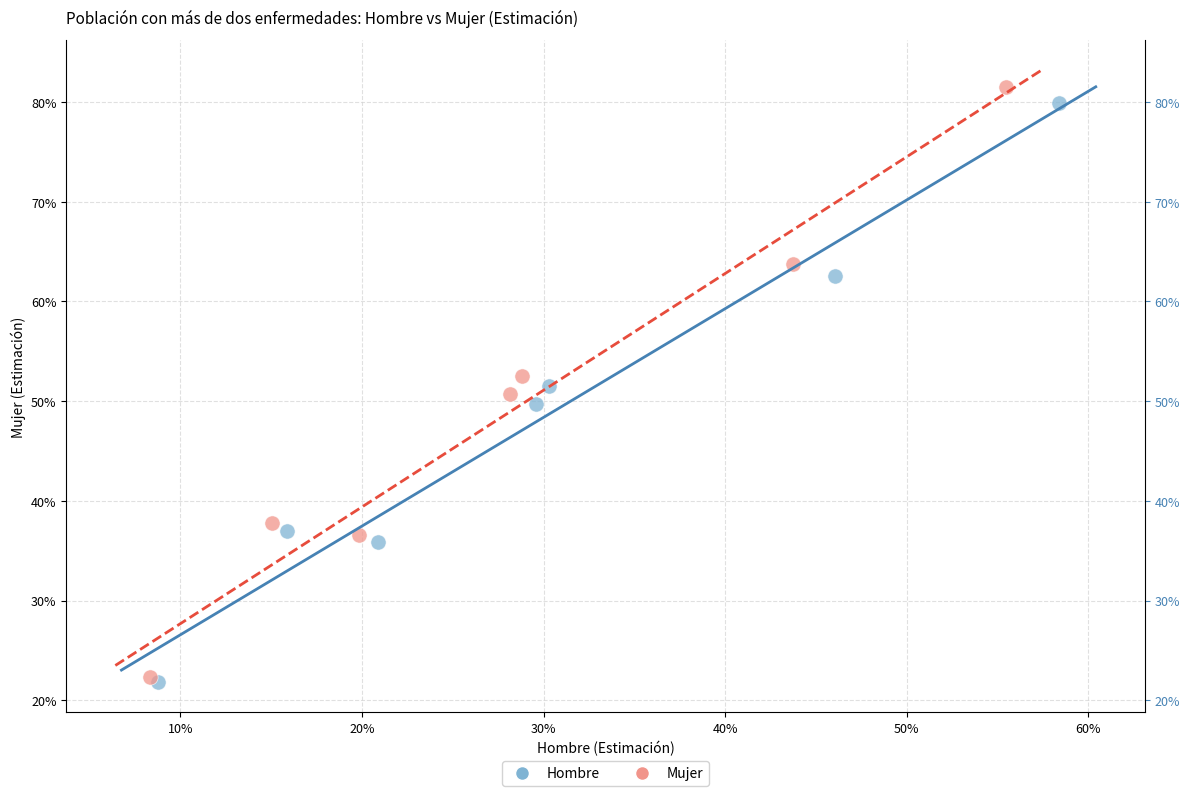

What are all the series names shown in the legend?

Hombre, Mujer